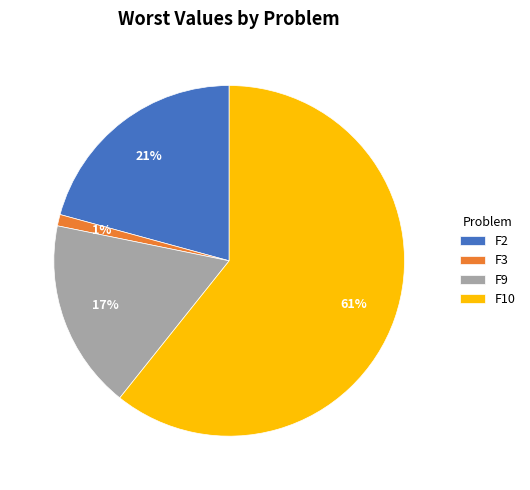

Does any single category account for the majority?

Yes